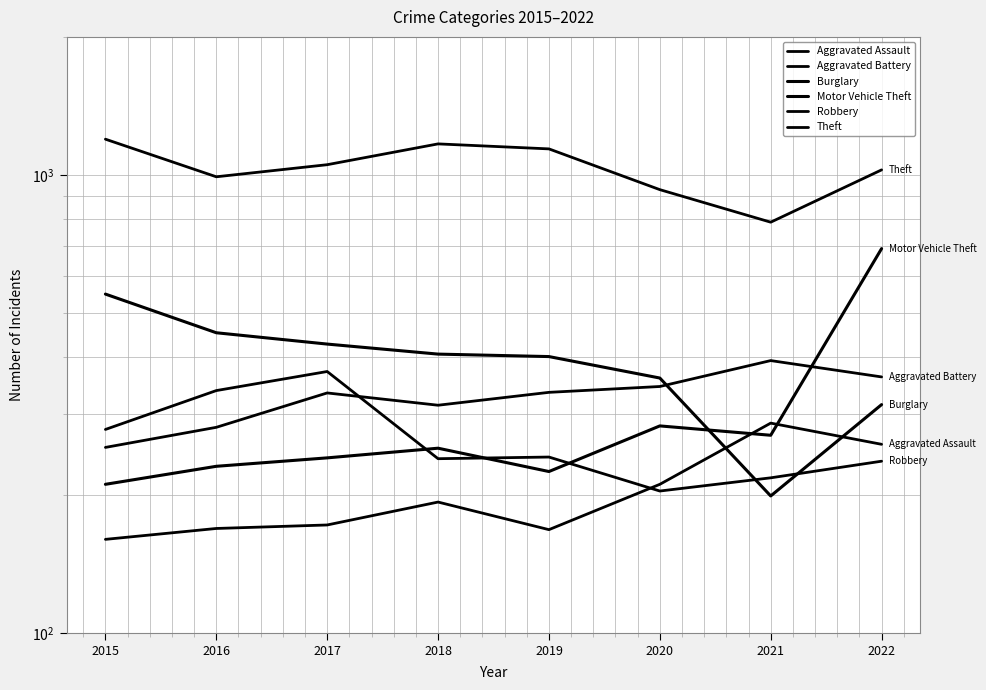

Which series has the largest range (max minus min)?

Motor Vehicle Theft